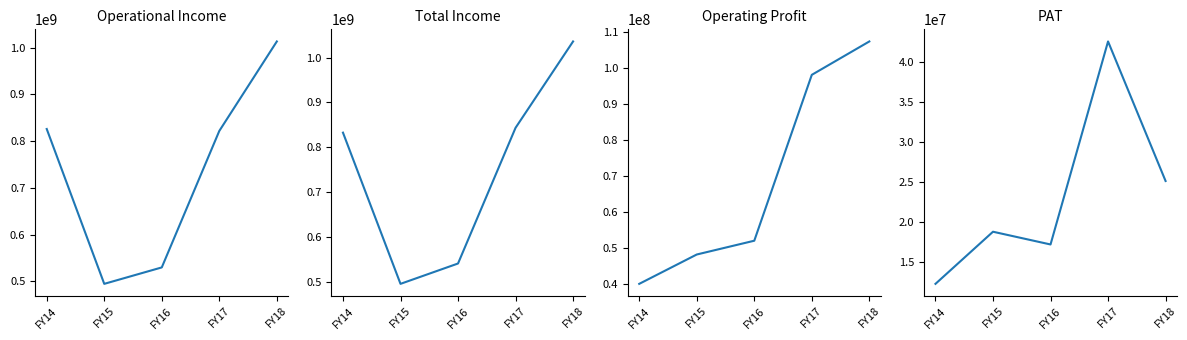

What is the value of the Operational Income point at the 3rd from the left?

529737727